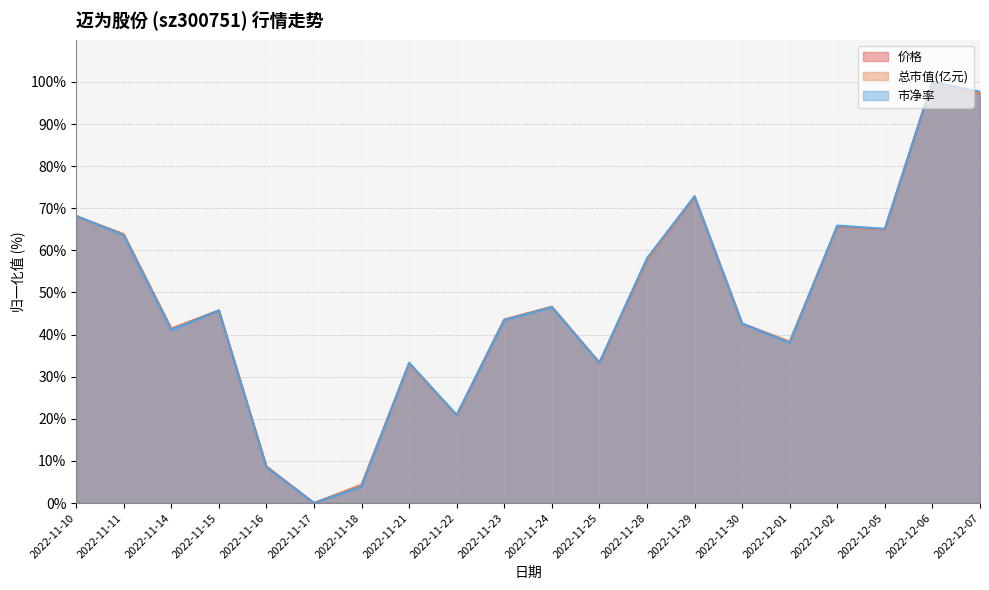

Reading left to right, extract all data points from this chart.

价格: 2022-11-10=68.1	2022-11-11=63.8	2022-11-14=41.4	2022-11-15=45.7	2022-11-16=8.7	2022-11-17=0.0	2022-11-18=4.3	2022-11-21=33.1	2022-11-22=20.9	2022-11-23=43.6	2022-11-24=46.6	2022-11-25=33.3	2022-11-28=57.7	2022-11-29=72.7	2022-11-30=42.6	2022-12-01=38.3	2022-12-02=65.7	2022-12-05=65.0	2022-12-06=100.0	2022-12-07=97.2
总市值(亿元): 2022-11-10=68.1	2022-11-11=63.8	2022-11-14=41.4	2022-11-15=45.7	2022-11-16=8.7	2022-11-17=0.0	2022-11-18=4.3	2022-11-21=33.1	2022-11-22=20.8	2022-11-23=43.6	2022-11-24=46.6	2022-11-25=33.3	2022-11-28=57.7	2022-11-29=72.7	2022-11-30=42.6	2022-12-01=38.3	2022-12-02=65.7	2022-12-05=65.0	2022-12-06=100.0	2022-12-07=97.2
市净率: 2022-11-10=68.2	2022-11-11=63.6	2022-11-14=41.1	2022-11-15=45.7	2022-11-16=8.5	2022-11-17=0.0	2022-11-18=3.9	2022-11-21=33.3	2022-11-22=20.9	2022-11-23=43.4	2022-11-24=46.5	2022-11-25=33.3	2022-11-28=58.1	2022-11-29=72.9	2022-11-30=42.6	2022-12-01=38.0	2022-12-02=65.9	2022-12-05=65.1	2022-12-06=100.0	2022-12-07=97.7